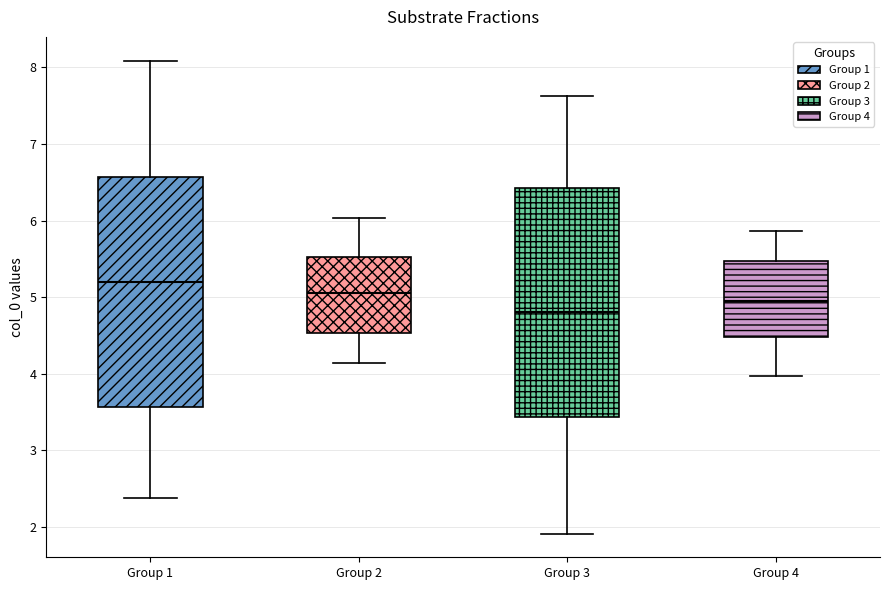

Where does the upper whisker of the box for Group 2 end on the y-axis? The values are not printed on the chart, so give them approximately, as read against the axis.

6.0